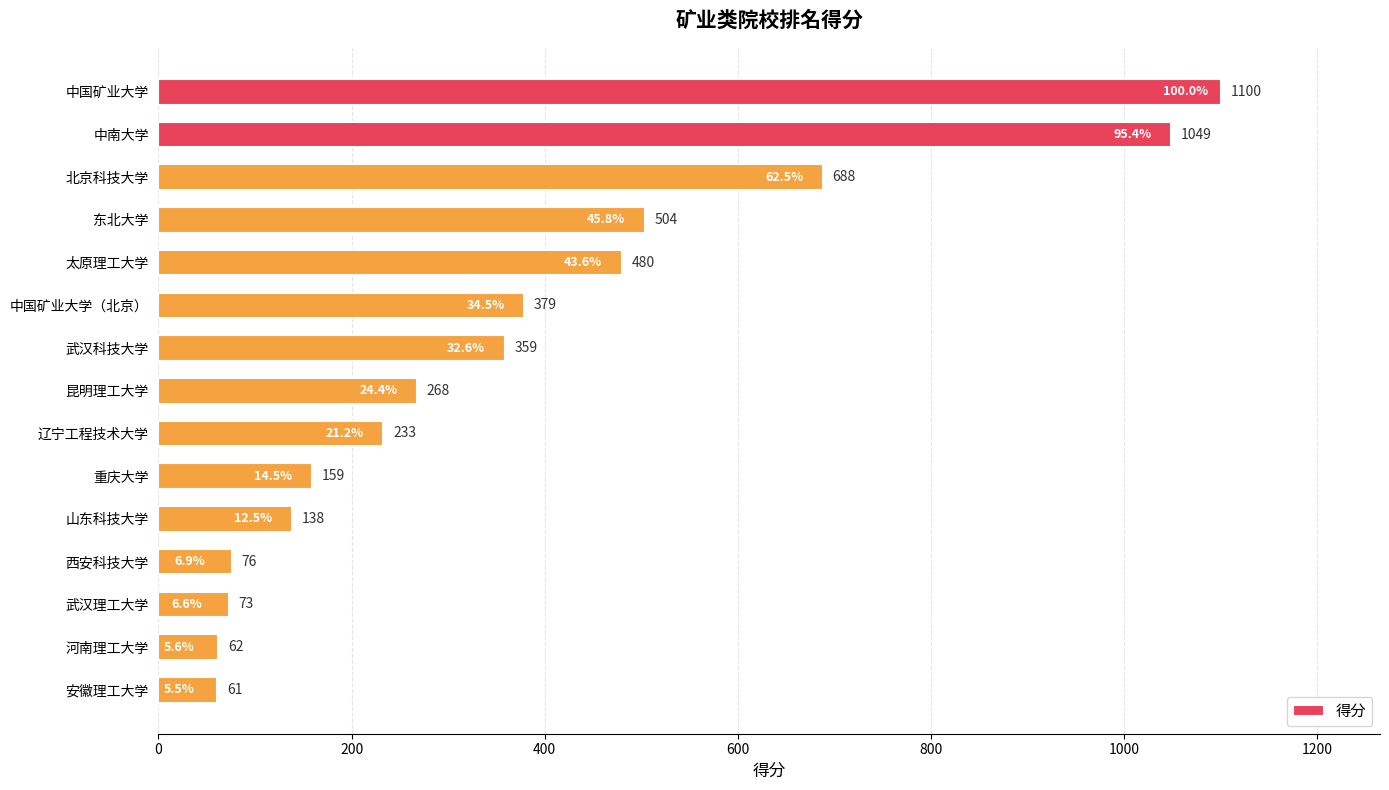

What is the smallest value displayed?

61